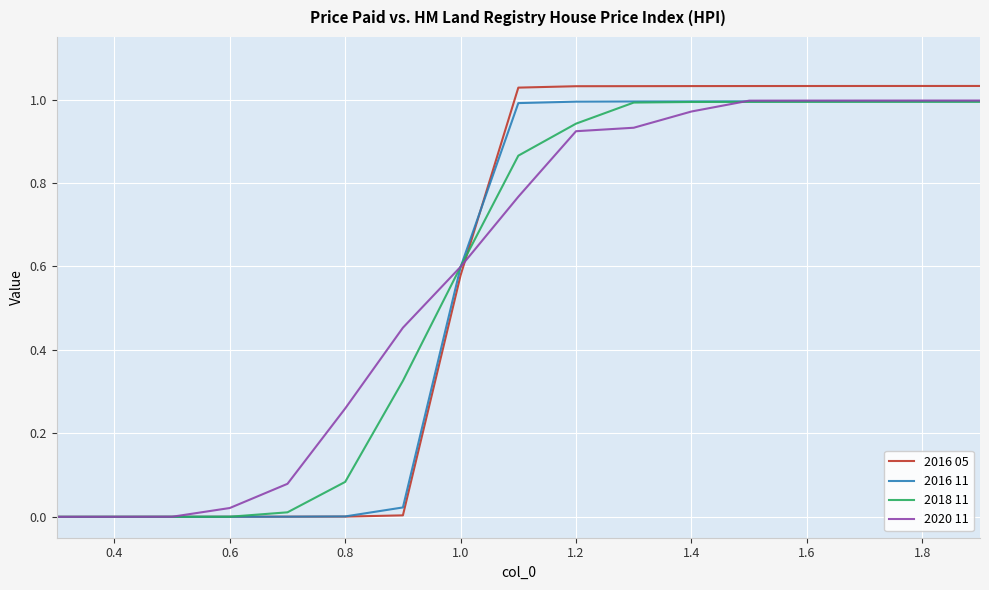

Which series has the largest range (max minus min)?

2016 05